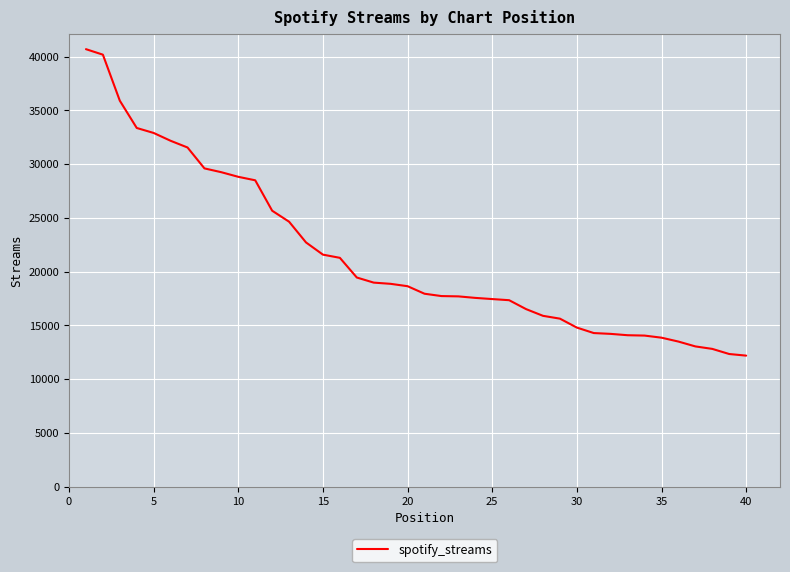

What is the smallest value displayed?

12190